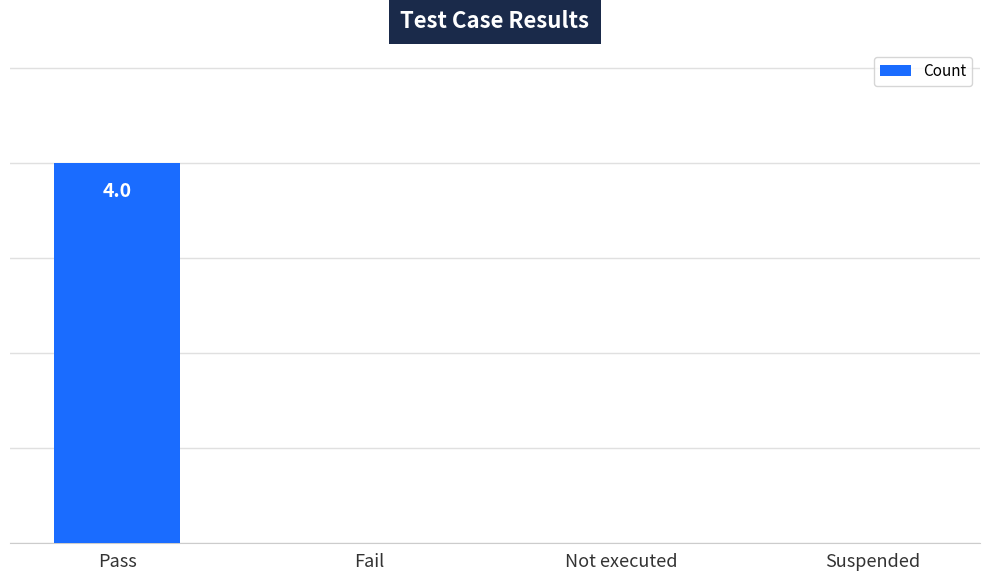

Reading left to right, extract all data points from this chart.

4	0	0	0